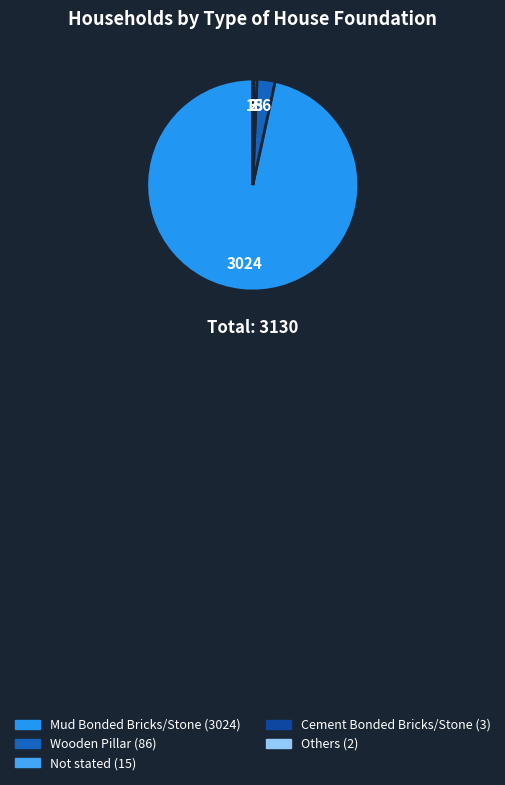

To the nearest percent, what portion does Mud Bonded Bricks/Stone represent?

97%